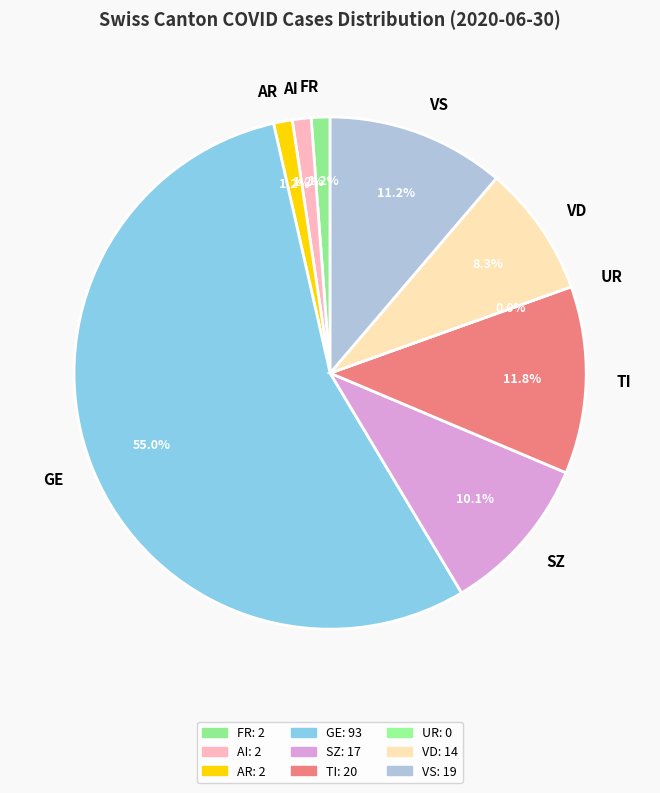

What is the total percentage of TI and GE?

66.9%